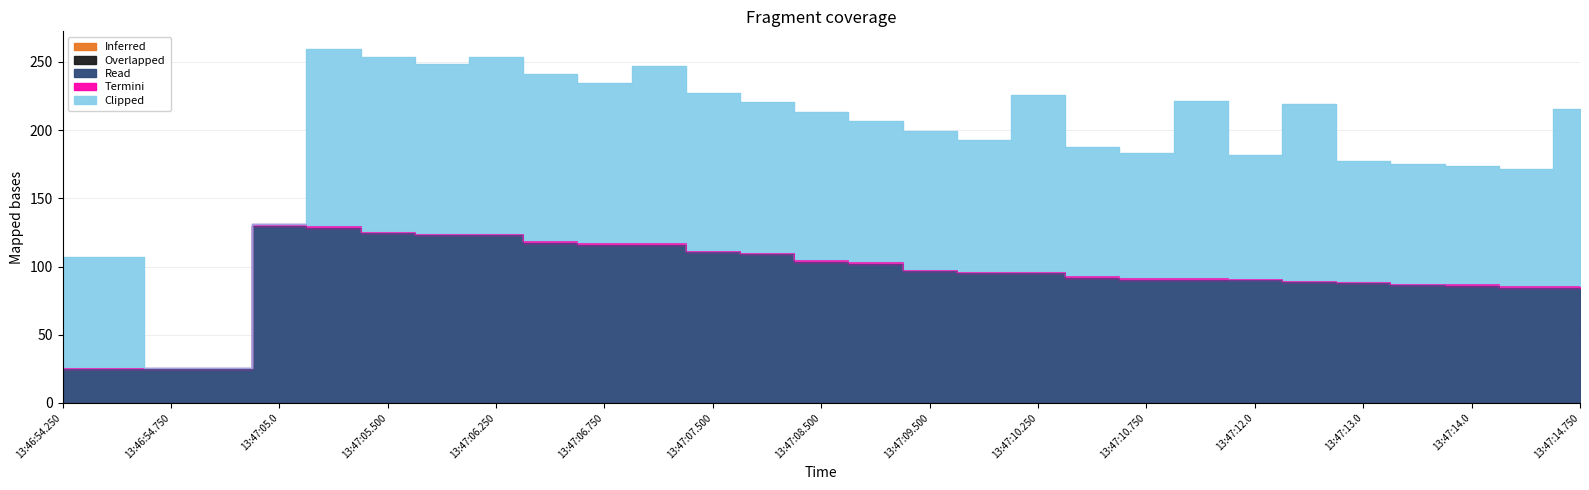

At 13:47:10.750, list the series in order from smallest to largest.

Inferred, Overlapped, Termini, Read, Clipped